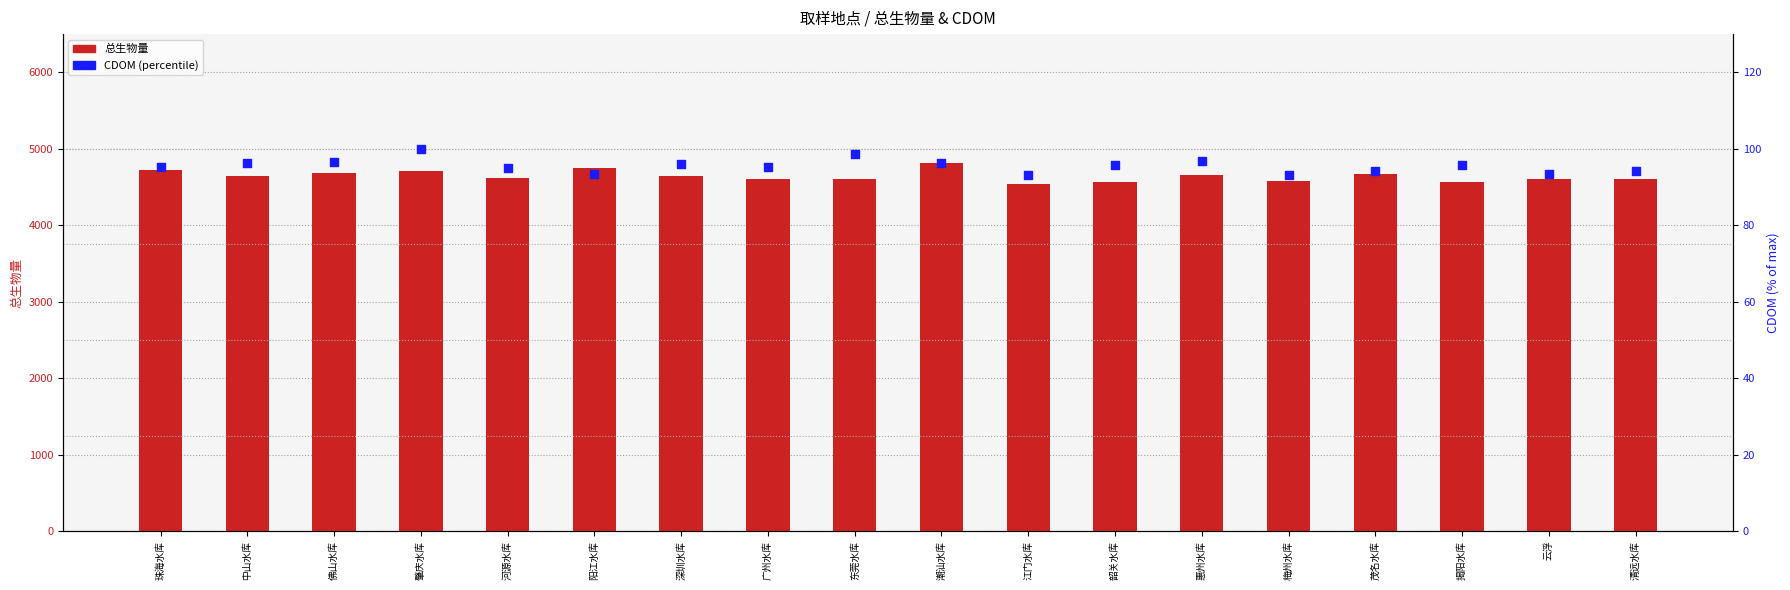

Which series has the largest total across all categories?

总生物量